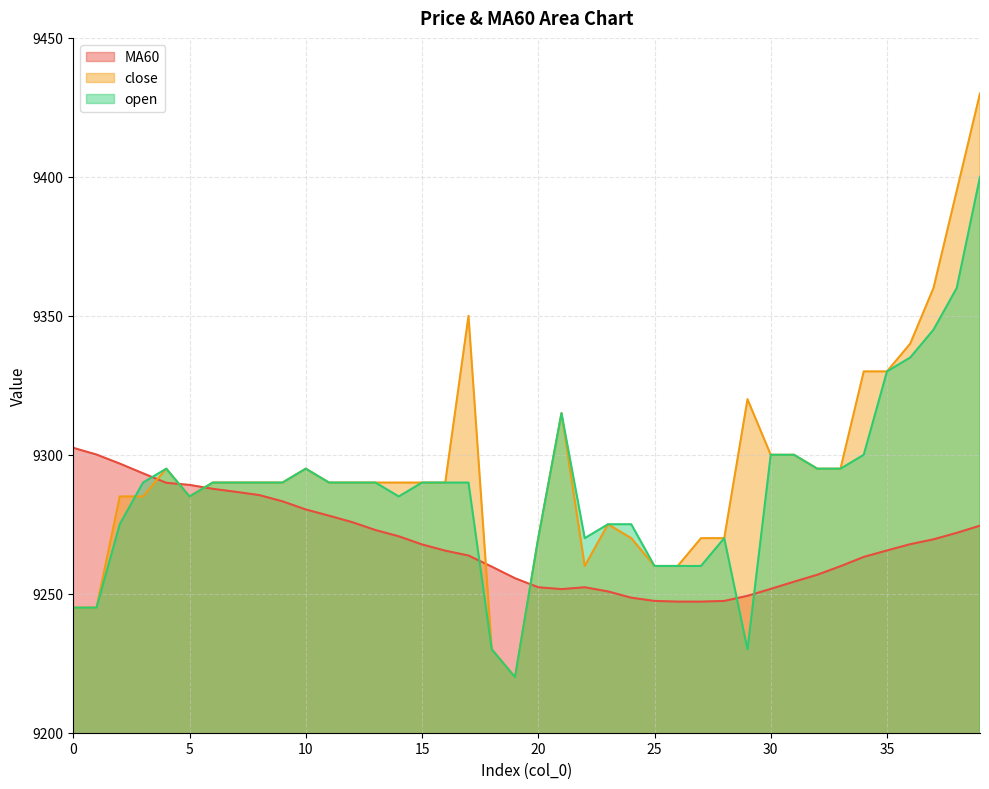

Rank the categories by close value from highest to lowest.

39, 38, 37, 17, 36, 34, 35, 29, 21, 30, 31, 4, 10, 32, 33, 6, 7, 8, 9, 11, 12, 13, 14, 15, 16, 2, 3, 5, 23, 20, 24, 27, 28, 22, 25, 26, 0, 1, 18, 19